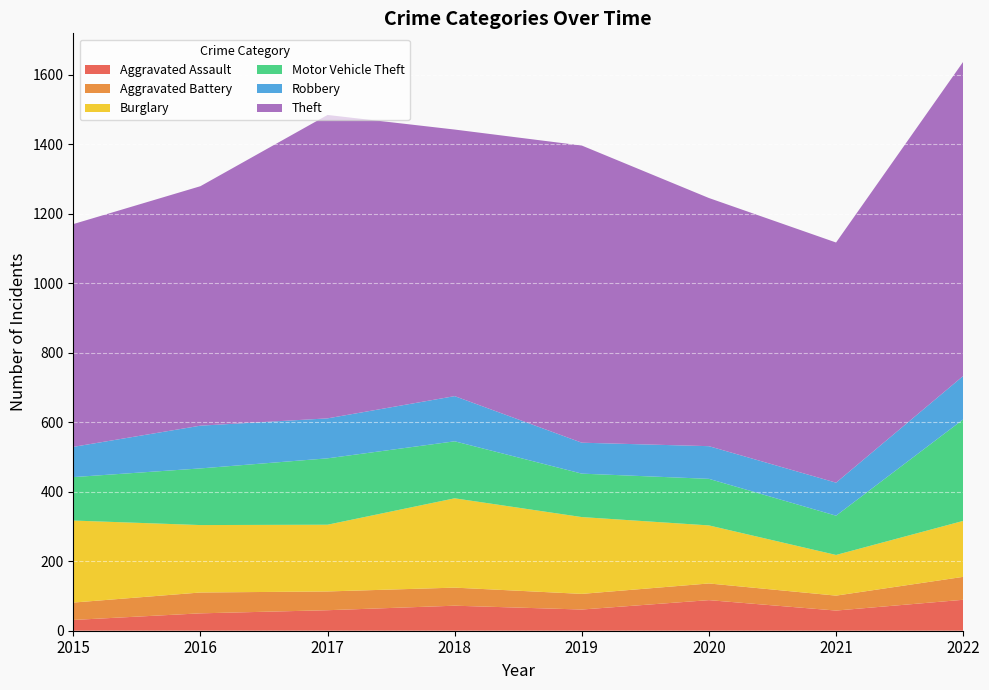

Reading right to left, extract all data points from this chart.

Aggravated Assault: 2022=89	2021=58	2020=88	2019=61	2018=72	2017=59	2016=50	2015=31
Aggravated Battery: 2022=66	2021=43	2020=48	2019=45	2018=52	2017=54	2016=60	2015=50
Burglary: 2022=161	2021=117	2020=167	2019=221	2018=257	2017=192	2016=194	2015=236
Motor Vehicle Theft: 2022=292	2021=113	2020=134	2019=125	2018=164	2017=191	2016=163	2015=125
Robbery: 2022=125	2021=95	2020=94	2019=89	2018=130	2017=115	2016=123	2015=87
Theft: 2022=904	2021=691	2020=714	2019=855	2018=767	2017=873	2016=689	2015=641